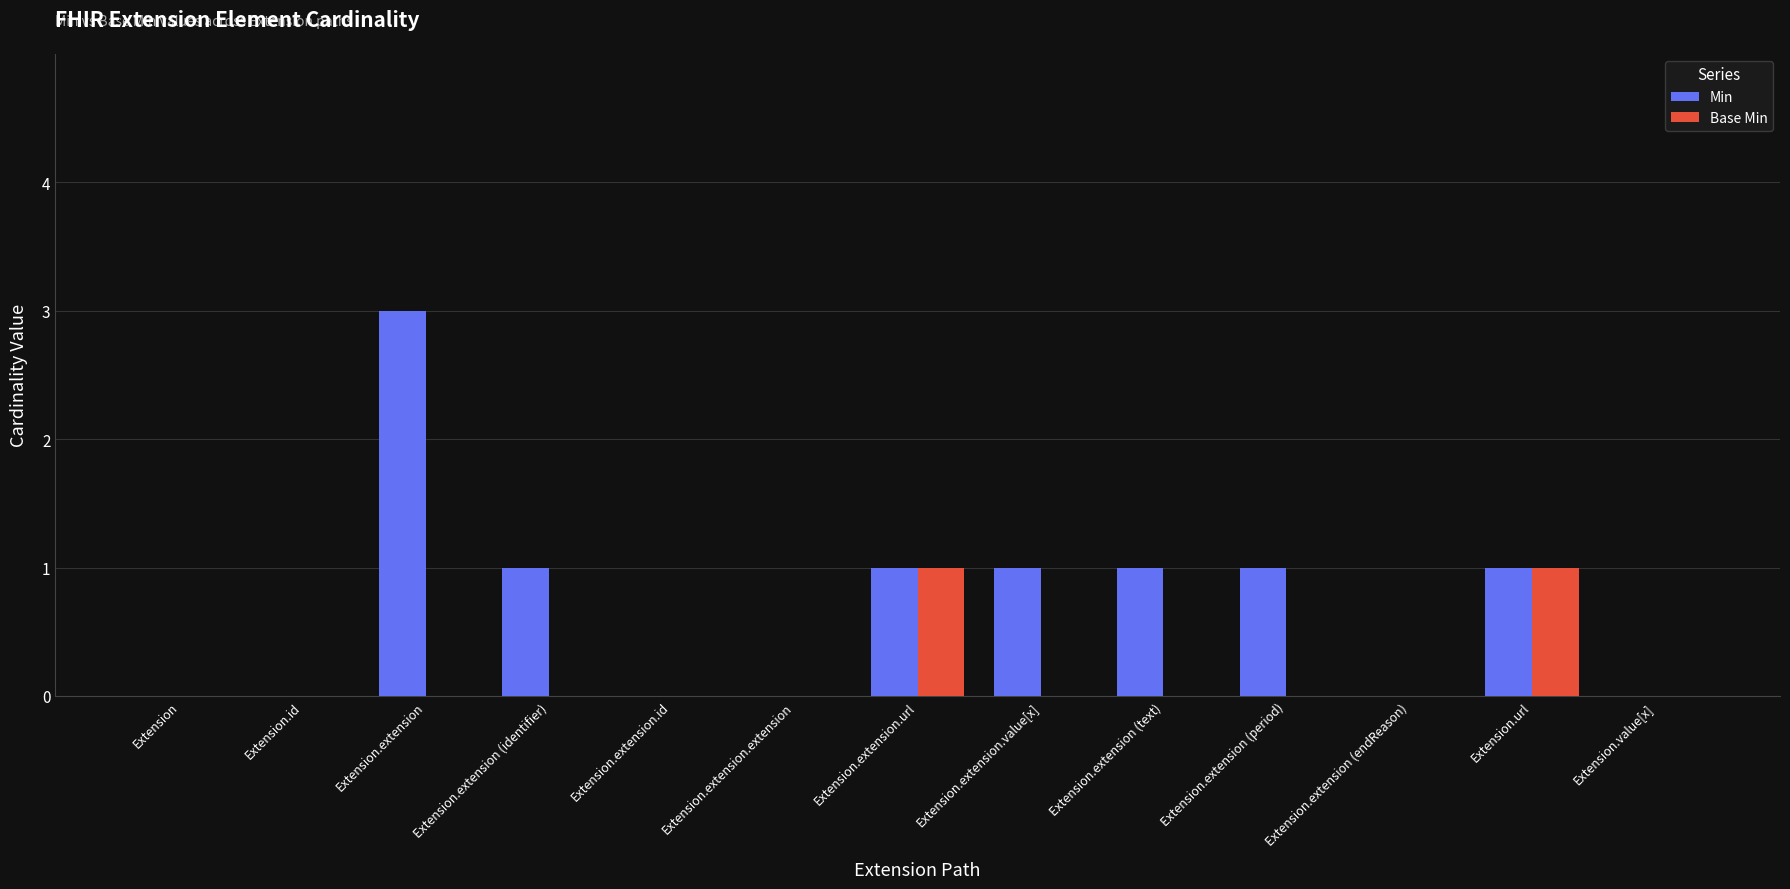

What are all the series names shown in the legend?

Min, Base Min